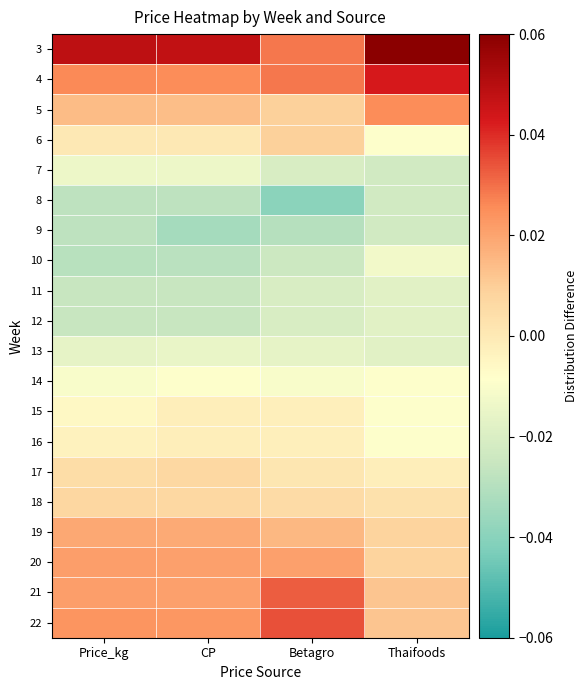

Which has a higher value, CP or Thaifoods?

Thaifoods